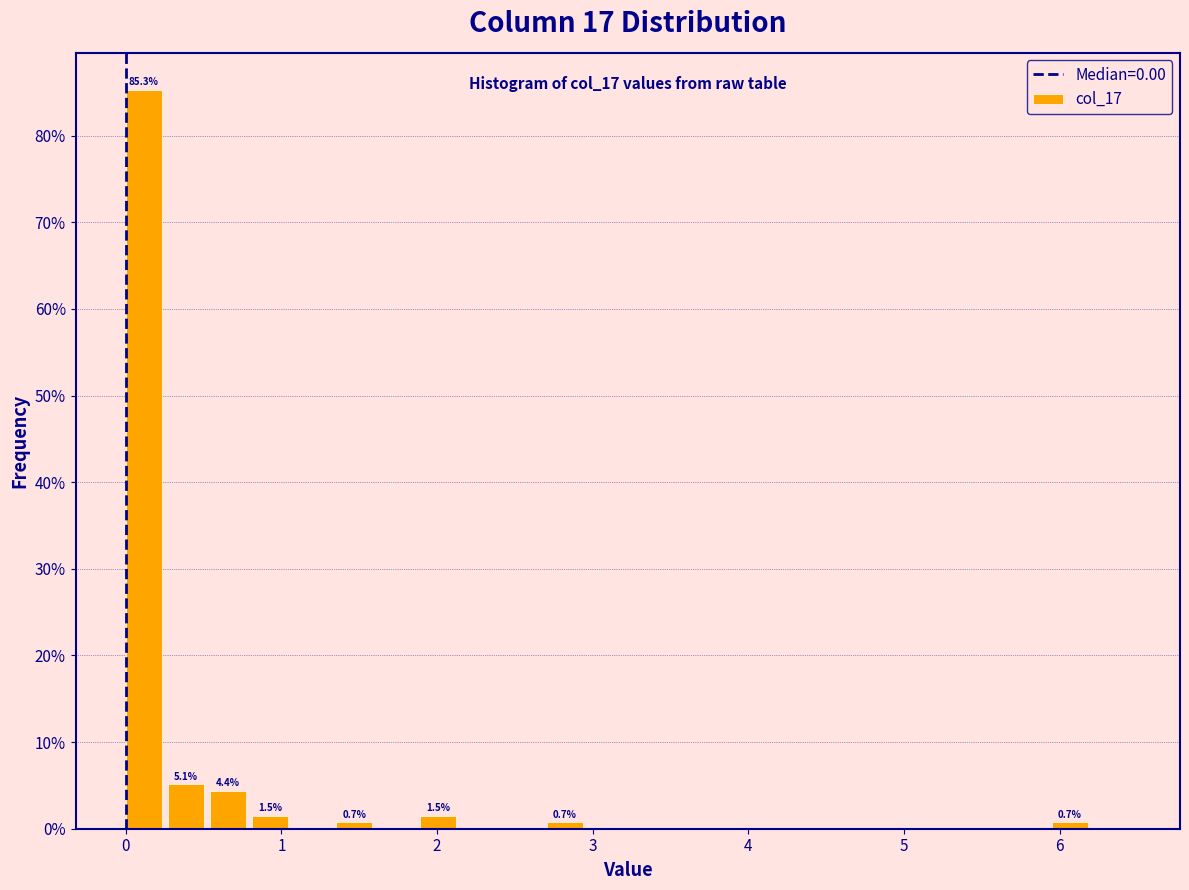

Around what value on the x-axis is the tallest bar? Give the approximate position of its centre, as read against the axis.

0.1